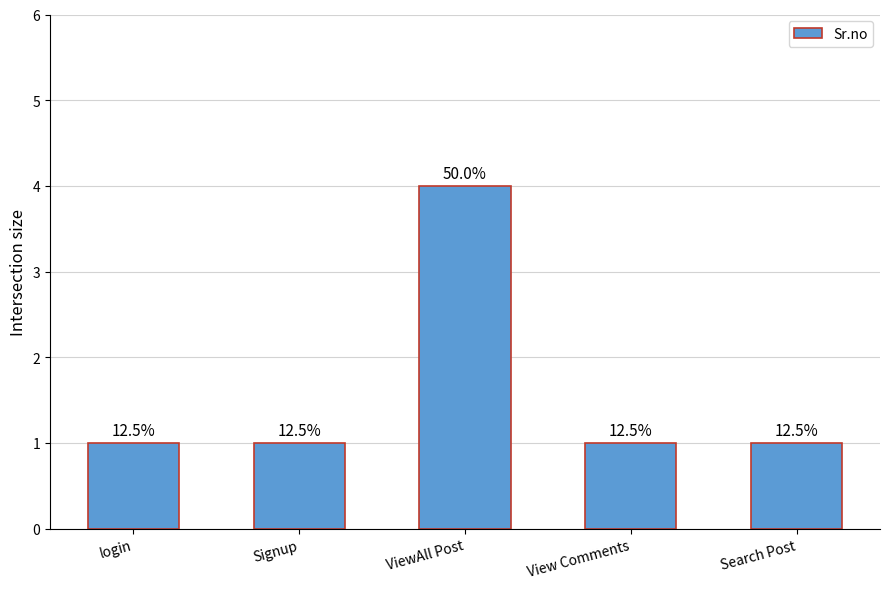

Does the chart contain any negative values?

No